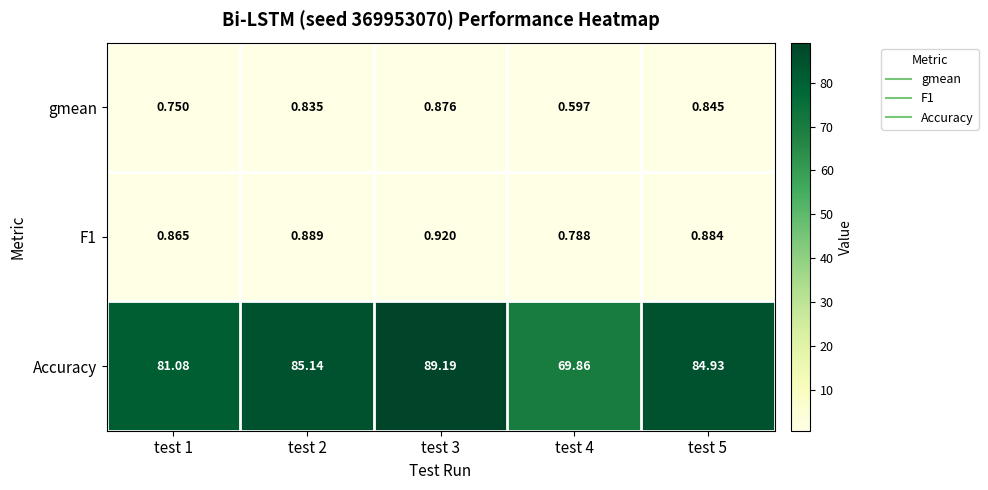

What is the maximum value shown in the chart?

89.2